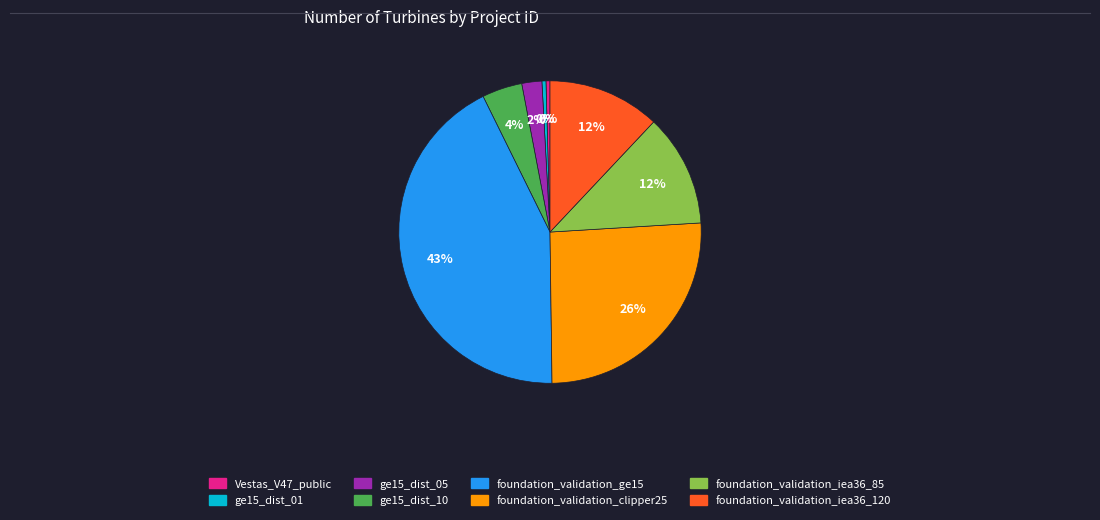

Is there any slice that represents more than half of the pie?

No